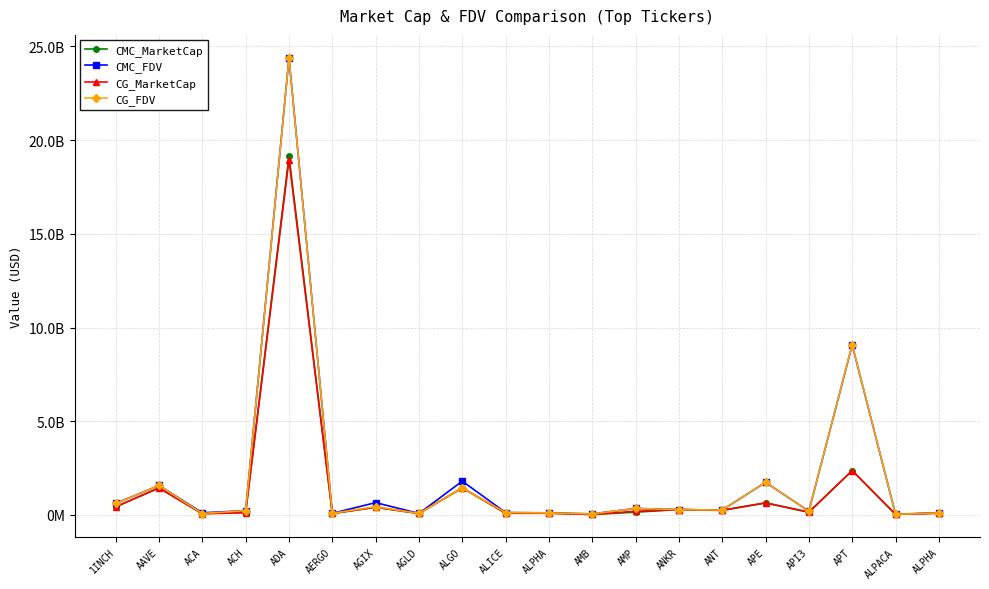

What are all the series names shown in the legend?

CMC_MarketCap, CMC_FDV, CG_MarketCap, CG_FDV